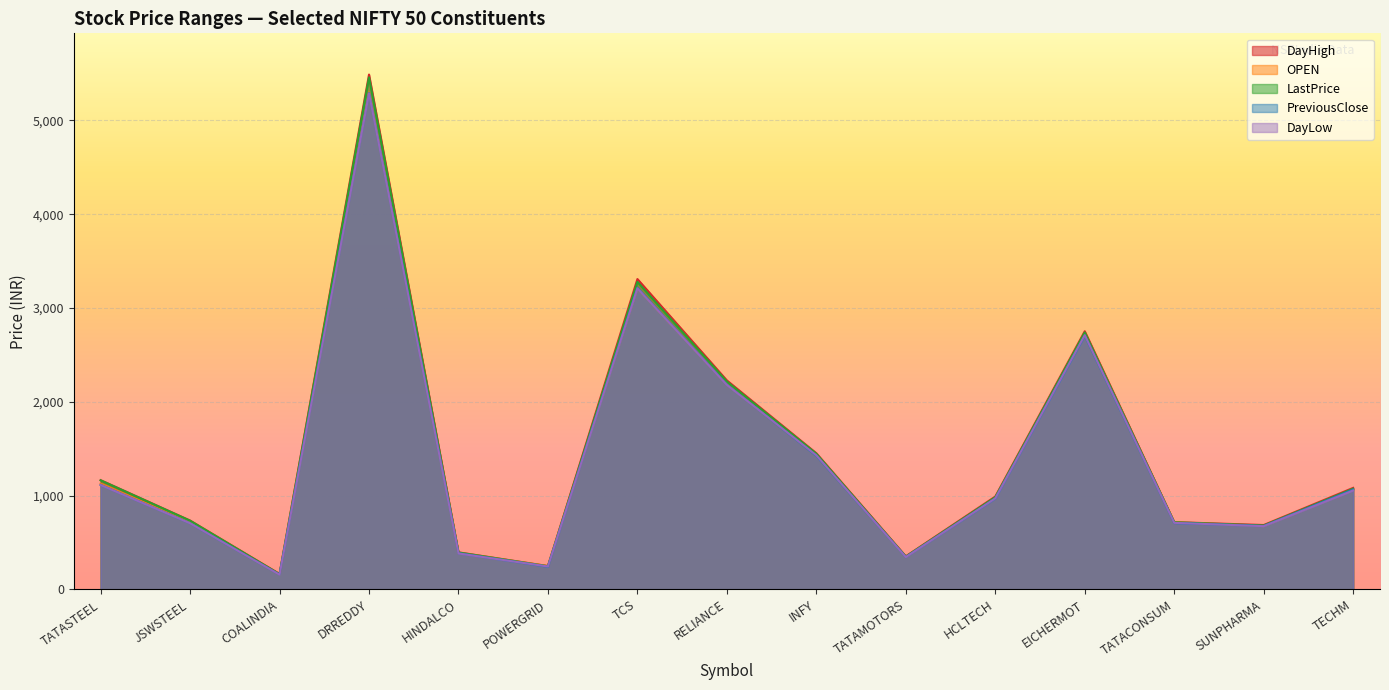

What is the difference between the maximum and minimum values in the LastPrice series?

5297.8